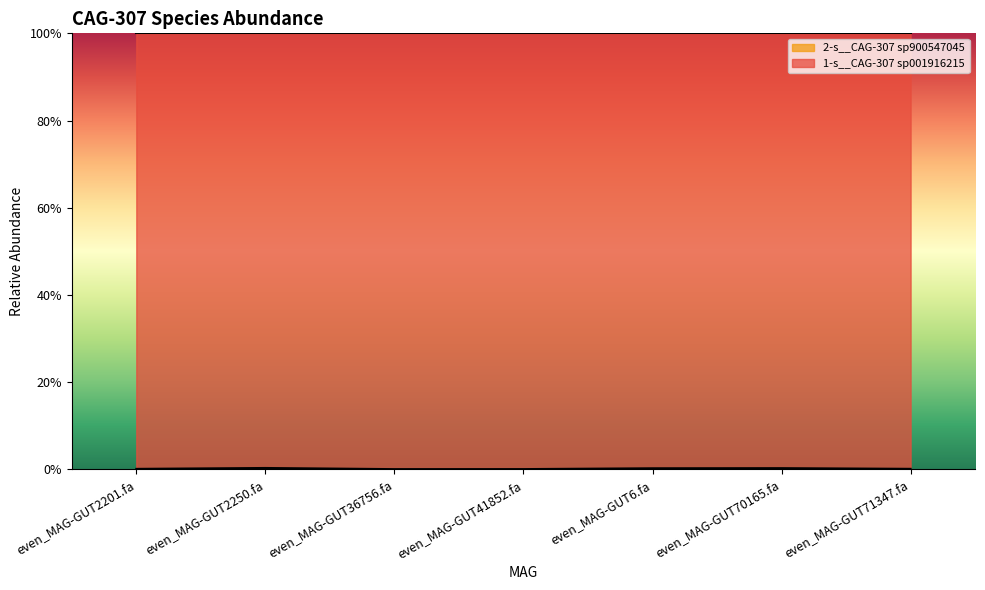

How many lines are shown in the chart?

1